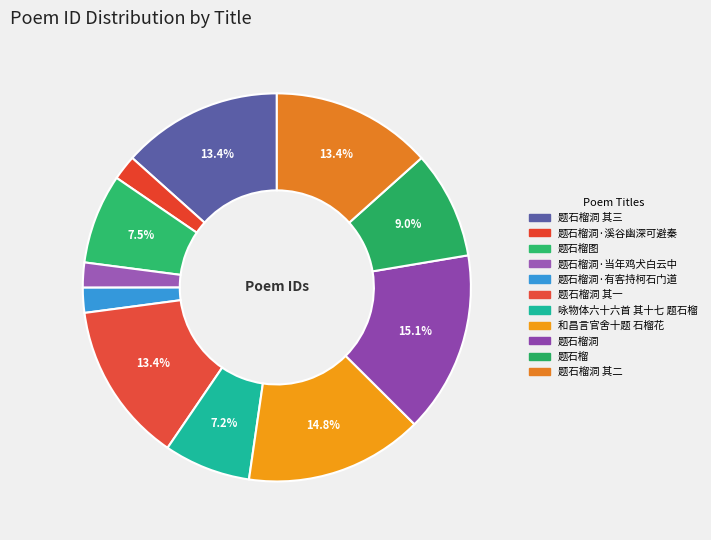

Count the number of slices in the pie.

11